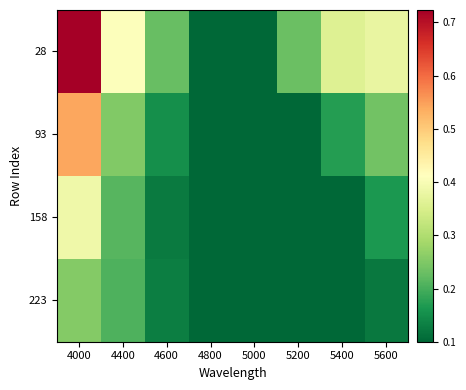

At how many categories does at least one series exceed 0?

8